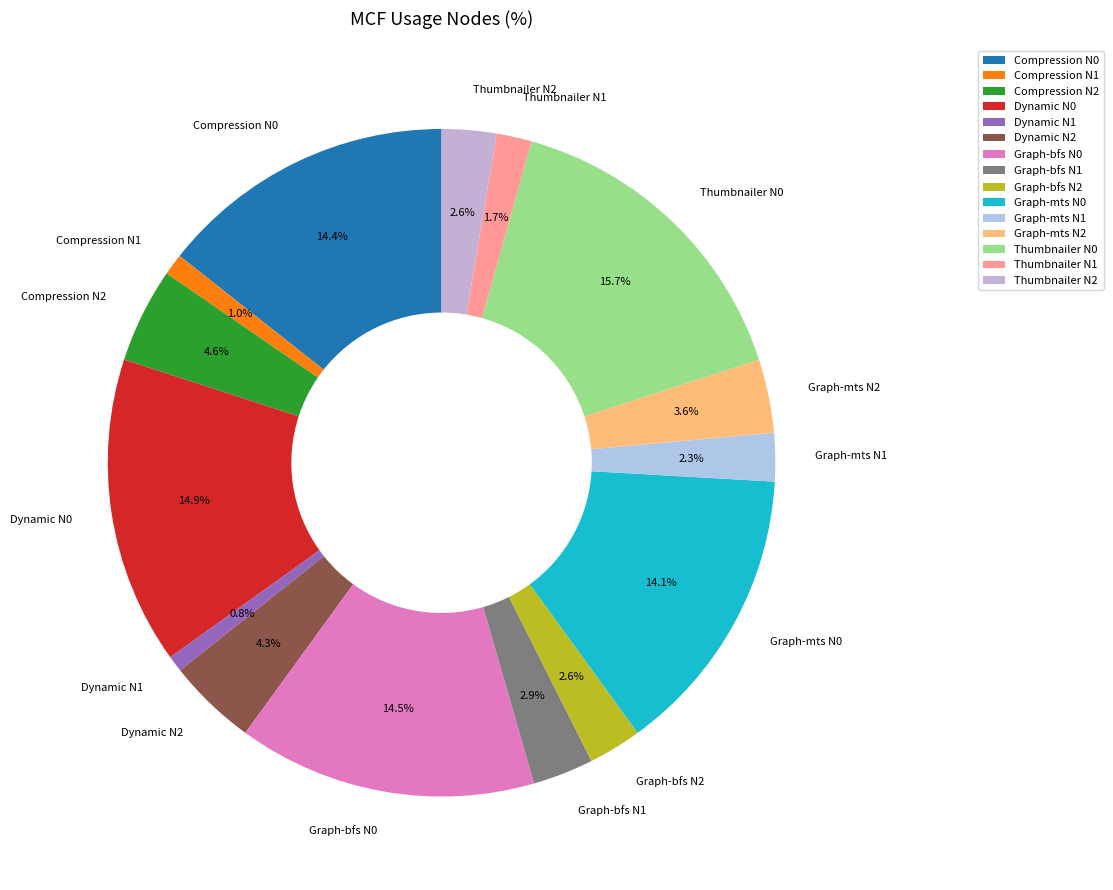

Is there a majority slice in this chart?

No